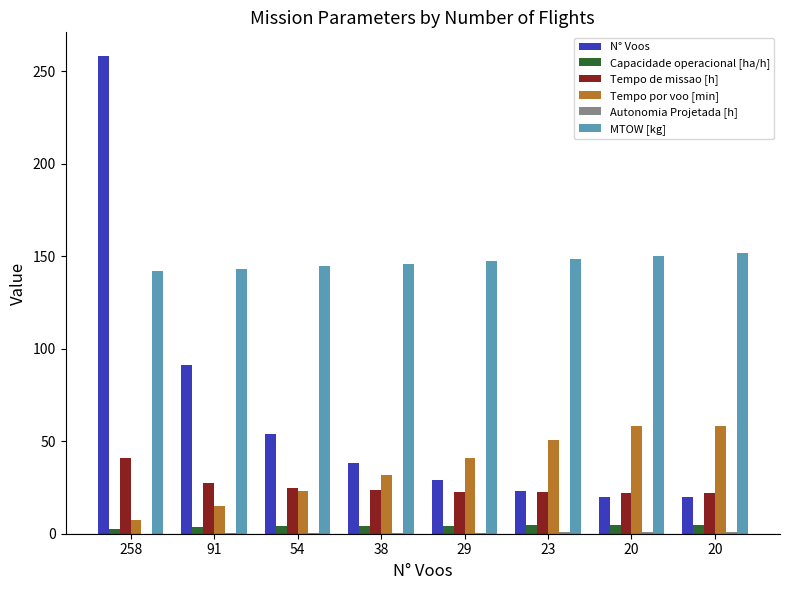

Are the bars grouped side by side (vs. stacked)?

Yes